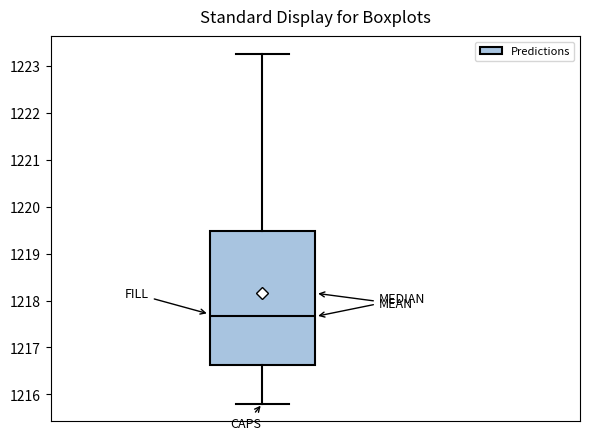

Read this box plot against the y-axis: the position of the median line, the range covered by the box, and the ends of both whiskers. The values are not printed on the chart, so give them approximately, as read against the axis.

median 1217.7, box 1216.6 to 1219.5, whiskers 1215.8 to 1223.3